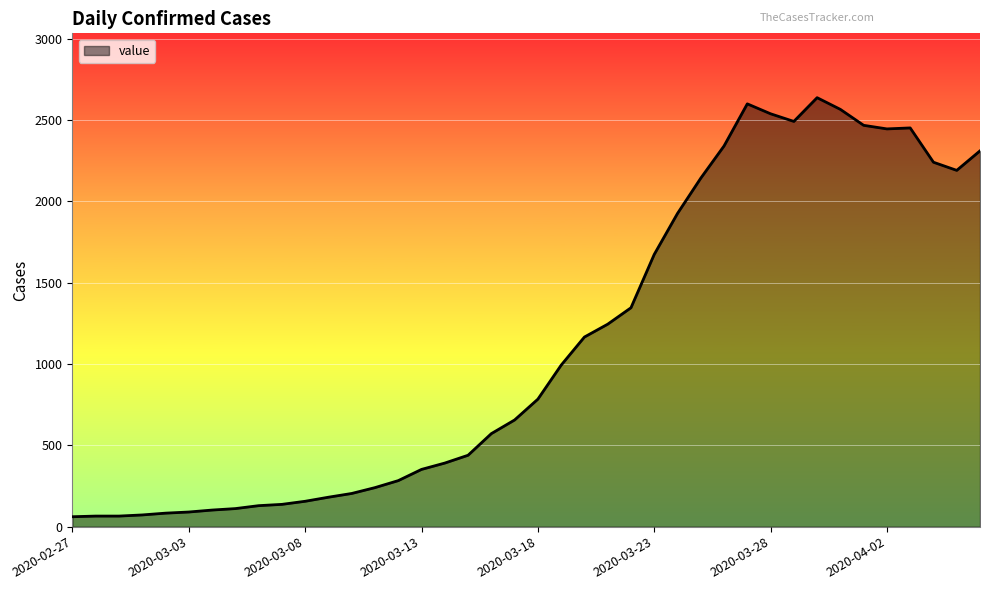

What is the smallest value displayed?

61